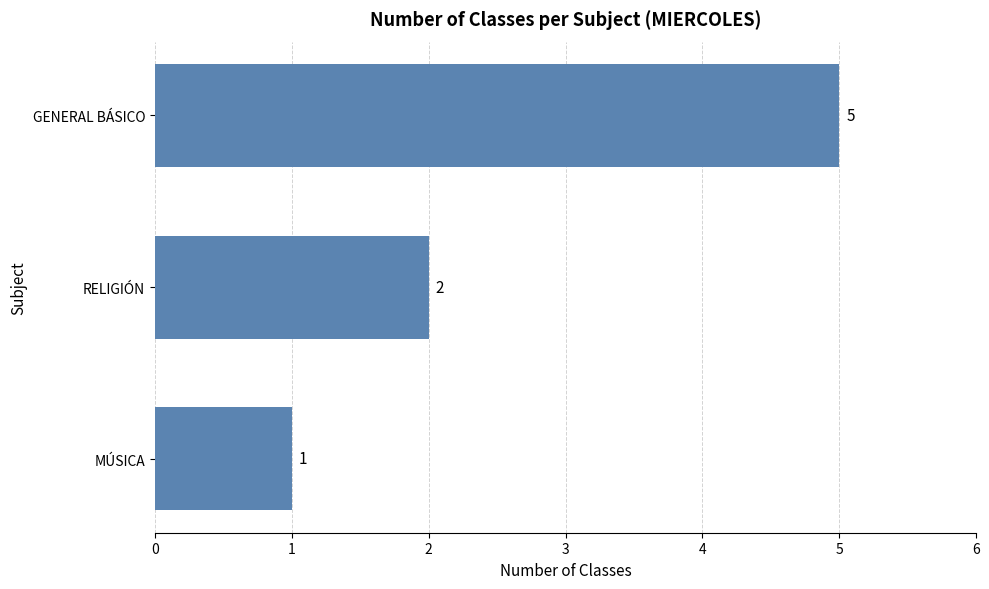

Which has a higher value, RELIGIÓN or MÚSICA?

RELIGIÓN